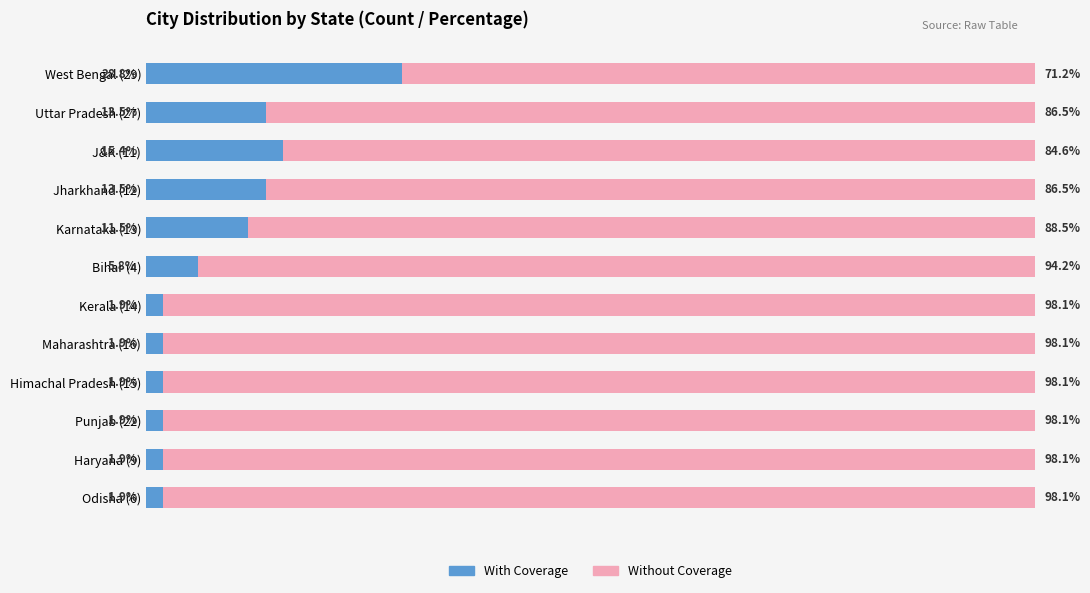

At which label does With Coverage reach its peak?

West Bengal (29)